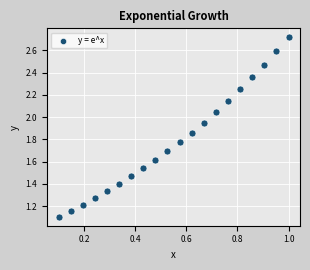

What is the range of X values (max minus min)?

0.9